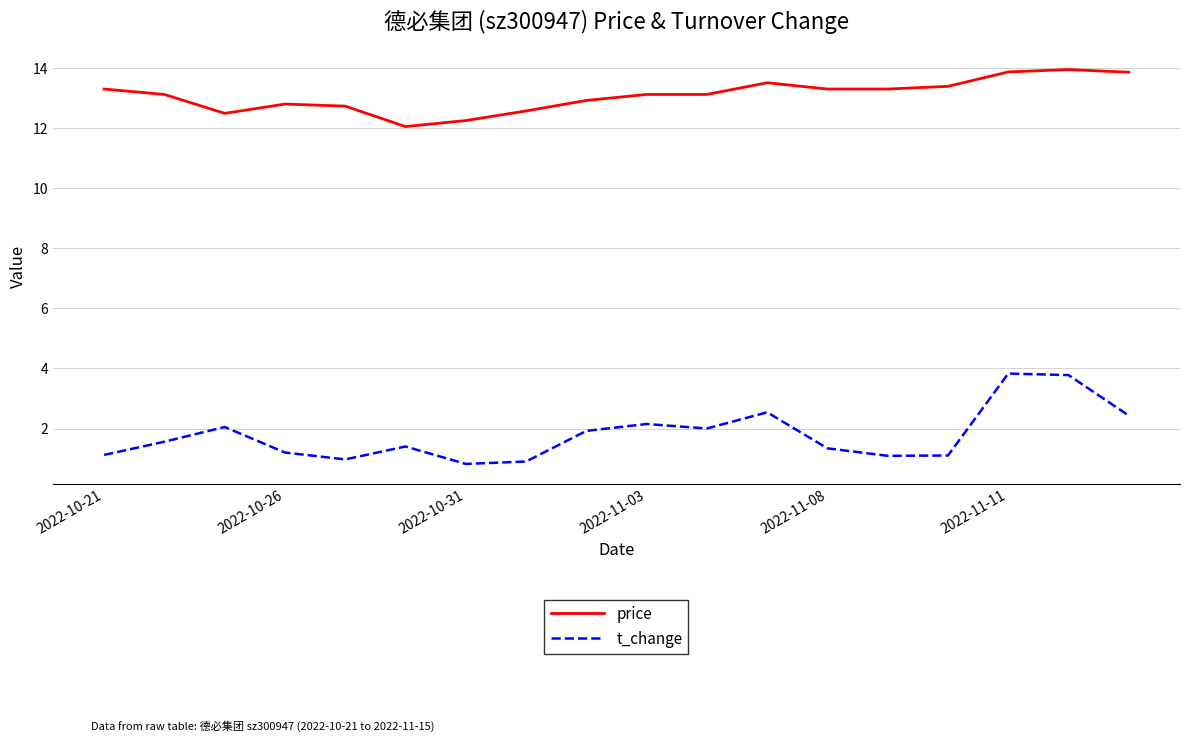

What is the minimum value shown in the chart?

0.8